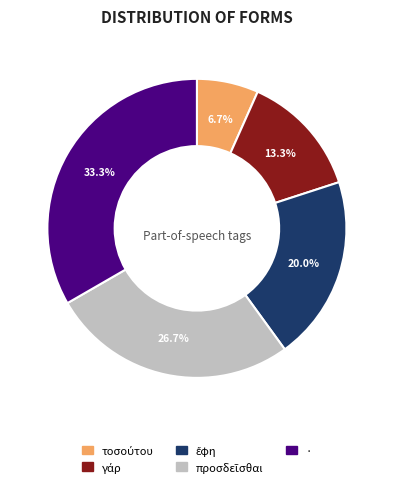

How many slices are in this pie chart?

5